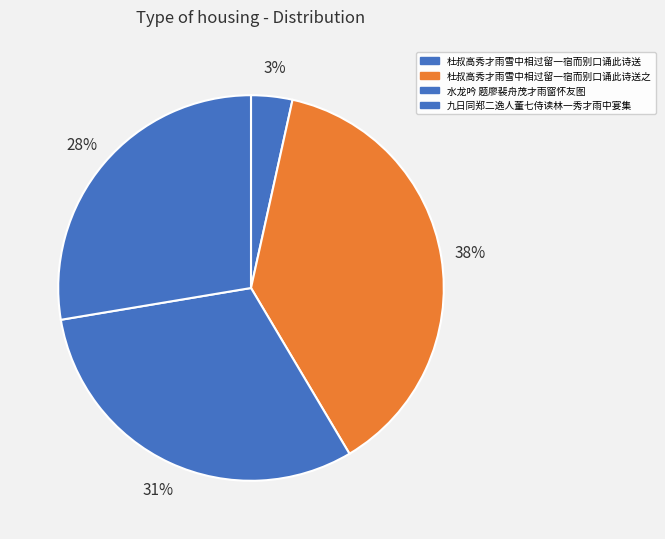

Rank the categories by value from lowest to highest.

杜叔高秀才雨雪中相过留一宿而别口诵此诗送, 九日同郑二逸人董七侍读林一秀才雨中宴集朱聘君碧潭轩以微雨潭上来分得微字, 水龙吟 题廖裴舟茂才雨窗怀友图, 杜叔高秀才雨雪中相过留一宿而别口诵此诗送之